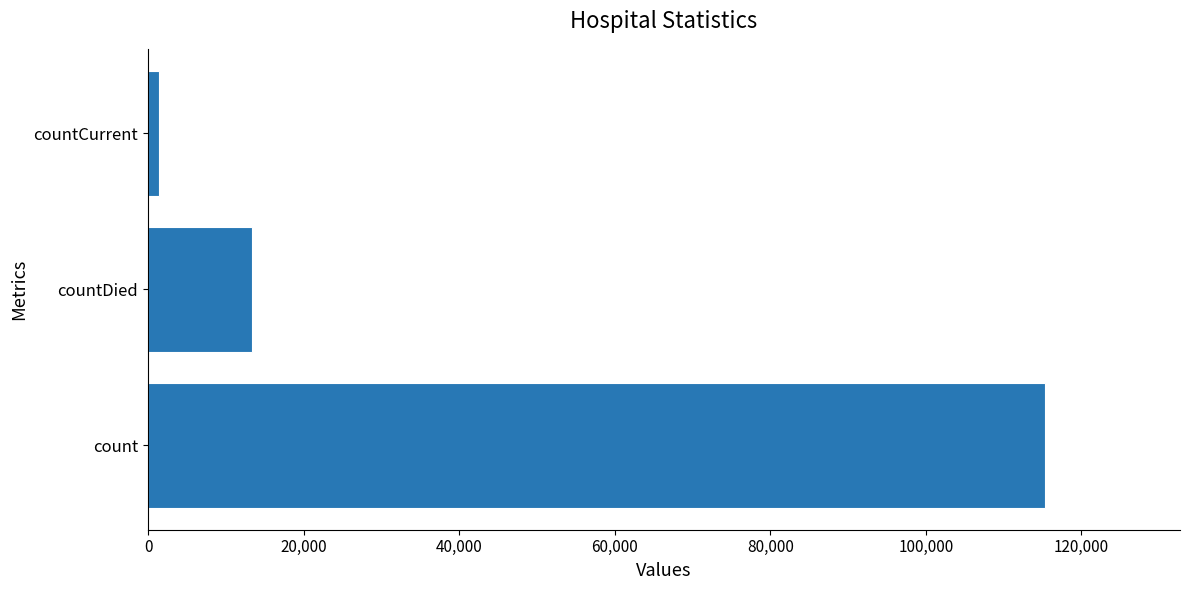

Are the bars grouped side by side (vs. stacked)?

No